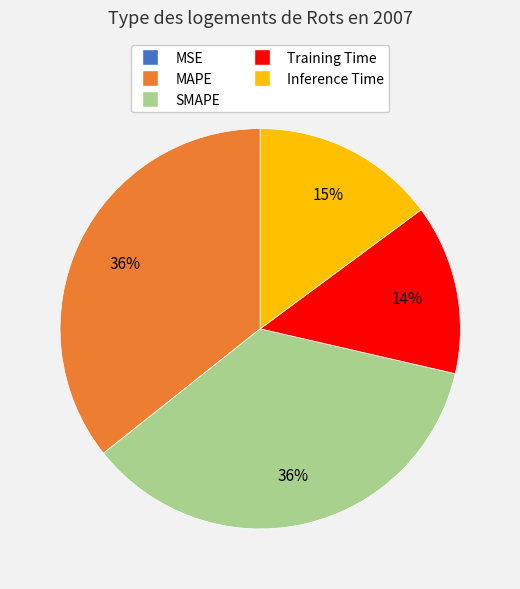

What percentage is the Inference Time slice, to the nearest percent?

15%